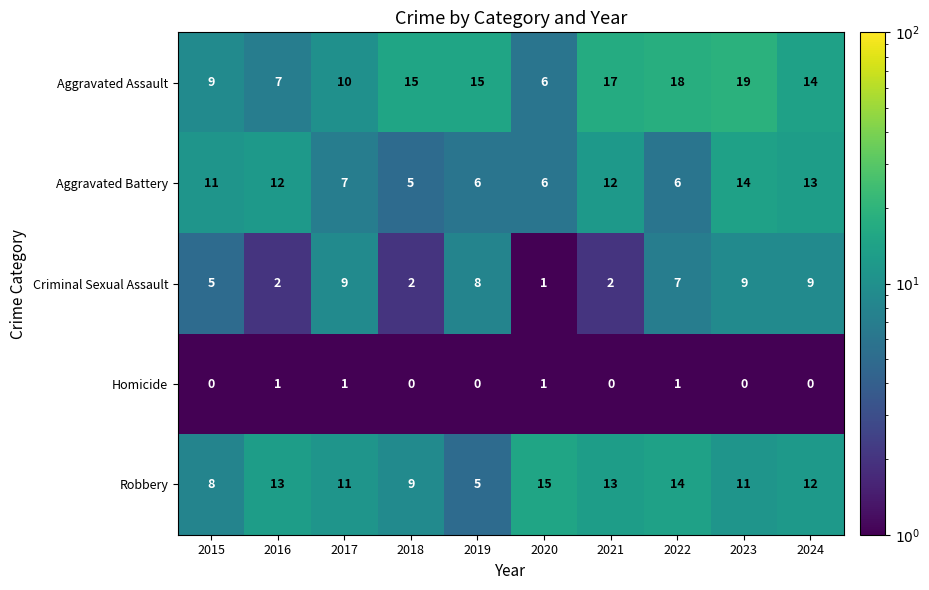

List the series in order of their overall mean, highest first.

Aggravated Assault, Robbery, Aggravated Battery, Criminal Sexual Assault, Homicide